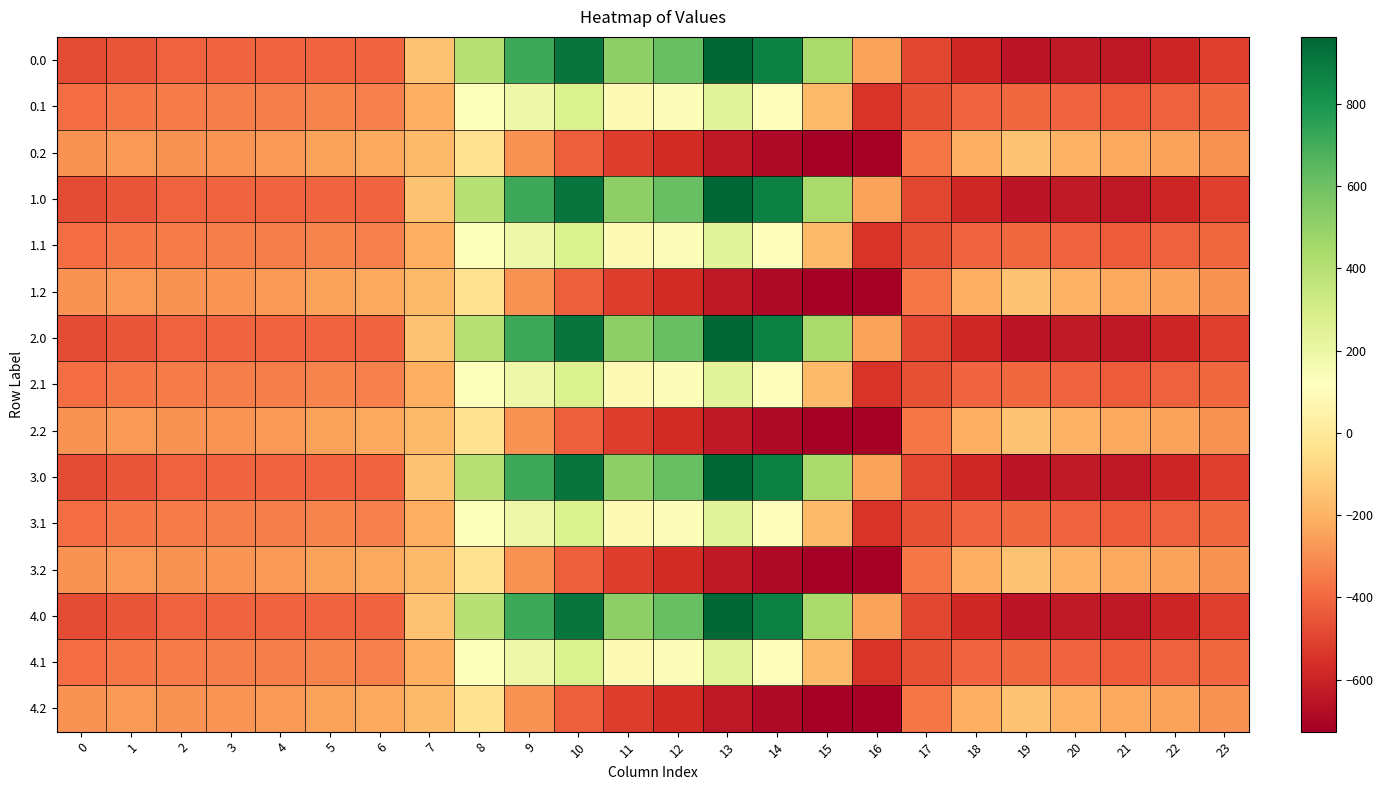

Reading left to right, extract all data points from this chart.

0.0: 0=-482.0	1=-449.5	2=-410.3	3=-404.4	4=-404.9	5=-403.8	6=-408.0	7=-150.1	8=395.3	9=716.9	10=916.2	11=516.0	12=619.4	13=962.7	14=870.3	15=443.0	16=-250.9	17=-494.8	18=-586.7	19=-649.2	20=-629.9	21=-638.4	22=-592.3	23=-511.3
0.1: 0=-384.6	1=-361.1	2=-347.9	3=-342.7	4=-339.6	5=-325.7	6=-332.2	7=-217.1	8=125.2	9=191.1	10=274.1	11=87.0	12=134.6	13=241.5	14=113.7	15=-173.1	16=-547.3	17=-466.6	18=-405.4	19=-400.2	20=-414.5	21=-432.4	22=-419.9	23=-399.4
0.2: 0=-287.1	1=-272.7	2=-285.5	3=-281.0	4=-274.4	5=-245.0	6=-228.8	7=-176.6	8=-35.3	9=-288.5	10=-423.5	11=-520.6	12=-571.2	13=-640.4	14=-687.4	15=-725.8	16=-726.6	17=-362.4	18=-210.0	19=-151.0	20=-199.2	21=-226.4	22=-247.4	23=-287.5
1.0: 0=-482.0	1=-449.5	2=-410.3	3=-404.4	4=-404.9	5=-403.8	6=-408.0	7=-150.1	8=395.3	9=716.9	10=916.2	11=516.0	12=619.4	13=962.7	14=870.3	15=443.0	16=-250.9	17=-494.8	18=-586.7	19=-649.2	20=-629.9	21=-638.4	22=-592.3	23=-511.3
1.1: 0=-384.6	1=-361.1	2=-347.9	3=-342.7	4=-339.6	5=-325.7	6=-332.2	7=-217.1	8=125.2	9=191.1	10=274.1	11=87.0	12=134.6	13=241.5	14=113.7	15=-173.1	16=-547.3	17=-466.6	18=-405.4	19=-400.2	20=-414.5	21=-432.4	22=-419.9	23=-399.4
1.2: 0=-287.1	1=-272.7	2=-285.5	3=-281.0	4=-274.4	5=-245.0	6=-228.8	7=-176.6	8=-35.3	9=-288.5	10=-423.5	11=-520.6	12=-571.2	13=-640.4	14=-687.4	15=-725.8	16=-726.6	17=-362.4	18=-210.0	19=-151.0	20=-199.2	21=-226.4	22=-247.4	23=-287.5
2.0: 0=-482.0	1=-449.5	2=-410.3	3=-404.4	4=-404.9	5=-403.8	6=-408.0	7=-150.1	8=395.3	9=716.9	10=916.2	11=516.0	12=619.4	13=962.7	14=870.3	15=443.0	16=-250.9	17=-494.8	18=-586.7	19=-649.2	20=-629.9	21=-638.4	22=-592.3	23=-511.3
2.1: 0=-384.6	1=-361.1	2=-347.9	3=-342.7	4=-339.6	5=-325.7	6=-332.2	7=-217.1	8=125.2	9=191.1	10=274.1	11=87.0	12=134.6	13=241.5	14=113.7	15=-173.1	16=-547.3	17=-466.6	18=-405.4	19=-400.2	20=-414.5	21=-432.4	22=-419.9	23=-399.4
2.2: 0=-287.1	1=-272.7	2=-285.5	3=-281.0	4=-274.4	5=-245.0	6=-228.8	7=-176.6	8=-35.3	9=-288.5	10=-423.5	11=-520.6	12=-571.2	13=-640.4	14=-687.4	15=-725.8	16=-726.6	17=-362.4	18=-210.0	19=-151.0	20=-199.2	21=-226.4	22=-247.4	23=-287.5
3.0: 0=-482.0	1=-449.5	2=-410.3	3=-404.4	4=-404.9	5=-403.8	6=-408.0	7=-150.1	8=395.3	9=716.9	10=916.2	11=516.0	12=619.4	13=962.7	14=870.3	15=443.0	16=-250.9	17=-494.8	18=-586.7	19=-649.2	20=-629.9	21=-638.4	22=-592.3	23=-511.3
3.1: 0=-384.6	1=-361.1	2=-347.9	3=-342.7	4=-339.6	5=-325.7	6=-332.2	7=-217.1	8=125.2	9=191.1	10=274.1	11=87.0	12=134.6	13=241.5	14=113.7	15=-173.1	16=-547.3	17=-466.6	18=-405.4	19=-400.2	20=-414.5	21=-432.4	22=-419.9	23=-399.4
3.2: 0=-287.1	1=-272.7	2=-285.5	3=-281.0	4=-274.4	5=-245.0	6=-228.8	7=-176.6	8=-35.3	9=-288.5	10=-423.5	11=-520.6	12=-571.2	13=-640.4	14=-687.4	15=-725.8	16=-726.6	17=-362.4	18=-210.0	19=-151.0	20=-199.2	21=-226.4	22=-247.4	23=-287.5
4.0: 0=-482.0	1=-449.5	2=-410.3	3=-404.4	4=-404.9	5=-403.8	6=-408.0	7=-150.1	8=395.3	9=716.9	10=916.2	11=516.0	12=619.4	13=962.7	14=870.3	15=443.0	16=-250.9	17=-494.8	18=-586.7	19=-649.2	20=-629.9	21=-638.4	22=-592.3	23=-511.3
4.1: 0=-384.6	1=-361.1	2=-347.9	3=-342.7	4=-339.6	5=-325.7	6=-332.2	7=-217.1	8=125.2	9=191.1	10=274.1	11=87.0	12=134.6	13=241.5	14=113.7	15=-173.1	16=-547.3	17=-466.6	18=-405.4	19=-400.2	20=-414.5	21=-432.4	22=-419.9	23=-399.4
4.2: 0=-287.1	1=-272.7	2=-285.5	3=-281.0	4=-274.4	5=-245.0	6=-228.8	7=-176.6	8=-35.3	9=-288.5	10=-423.5	11=-520.6	12=-571.2	13=-640.4	14=-687.4	15=-725.8	16=-726.6	17=-362.4	18=-210.0	19=-151.0	20=-199.2	21=-226.4	22=-247.4	23=-287.5